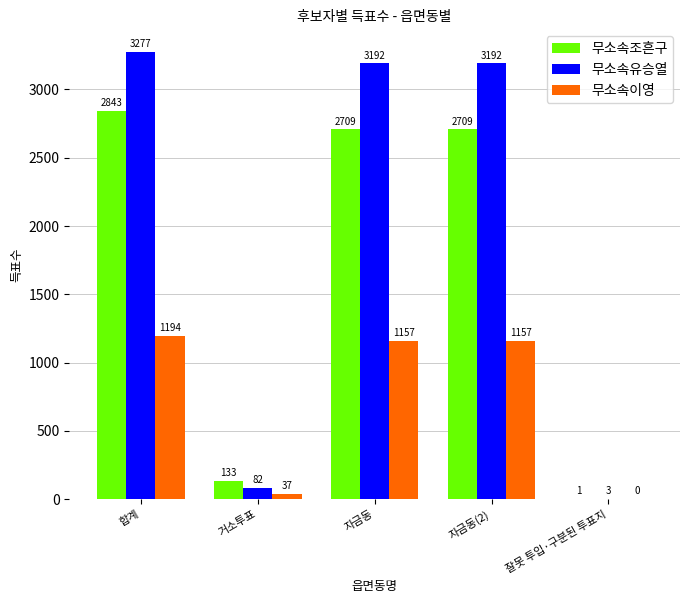

What is the sum of all 무소속이영 values?

3545